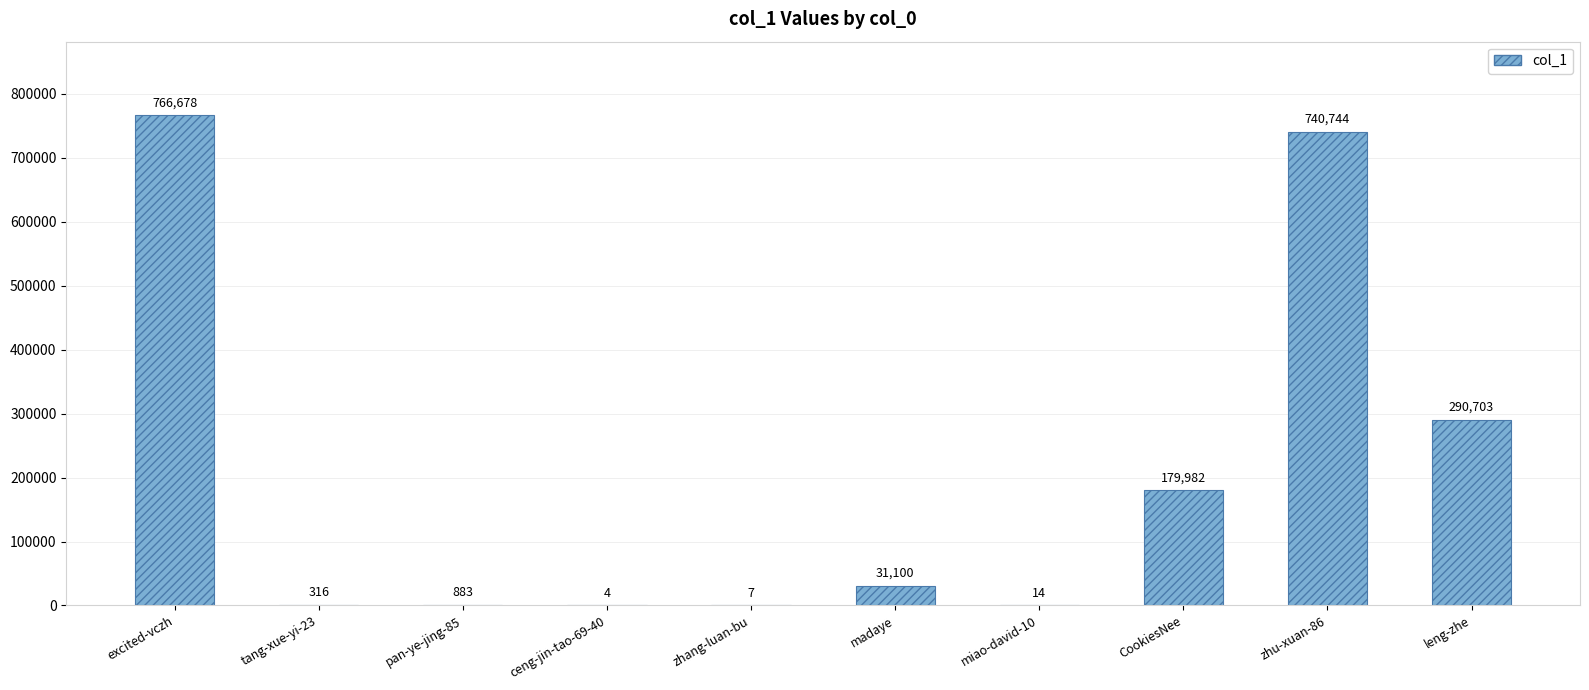

What is the greatest value displayed?

766678